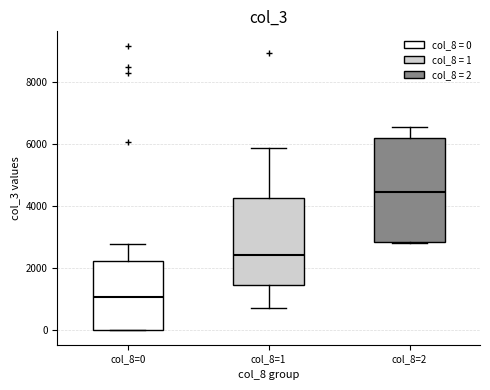

Reading left to right, read every box against the y-axis: the position of its median line, the range the box covers, and the ends of its whiskers. The values are not printed on the chart, so give them approximately, as read against the axis.

col_8=0: median 1000, box 0 to 2200, whiskers 0 to 2800
col_8=1: median 2400, box 1400 to 4200, whiskers 800 to 5800
col_8=2: median 4400, box 2800 to 6200, whiskers 2800 to 6600